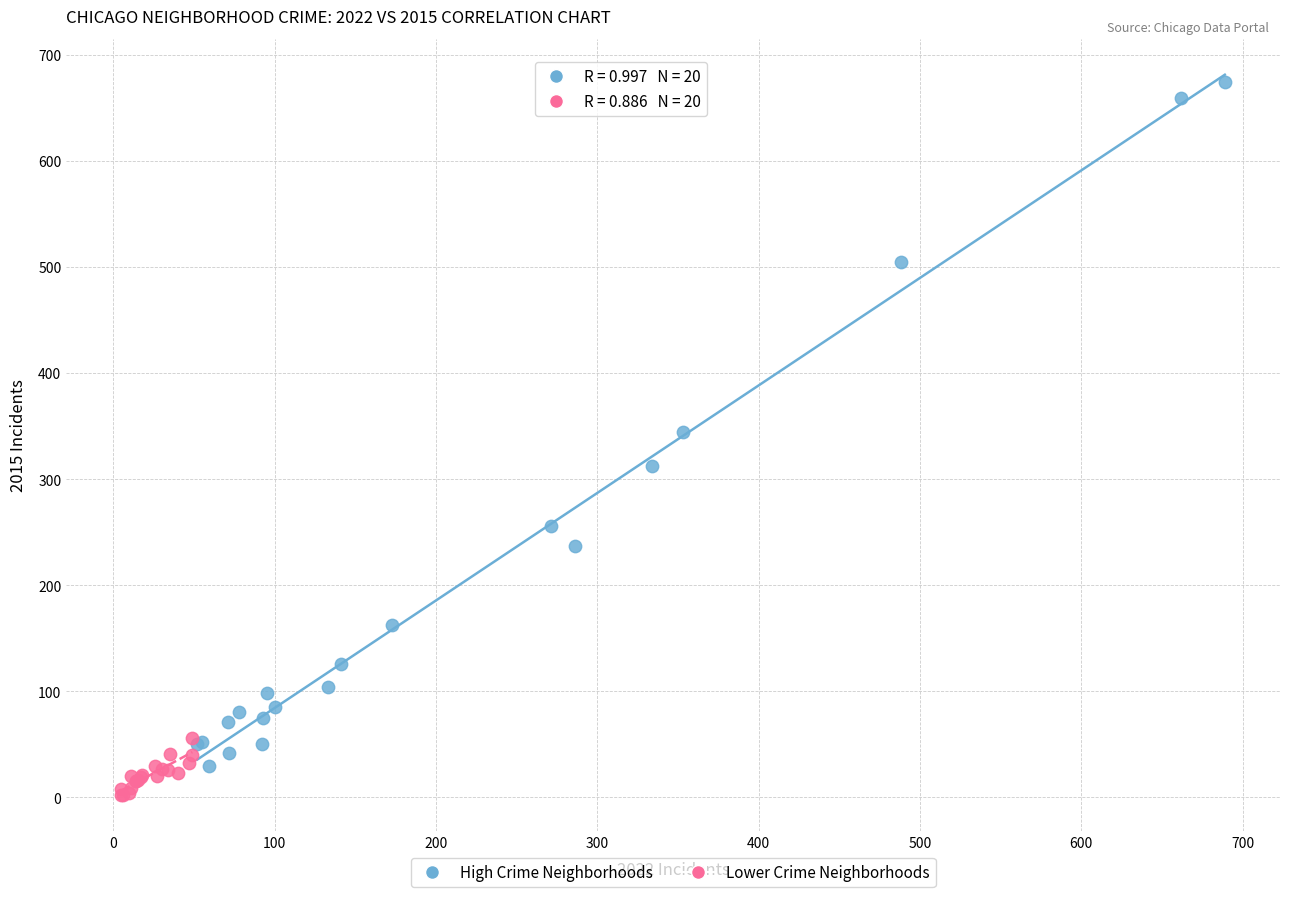

Which series has the widest spread of Y values?

High Crime Neighborhoods